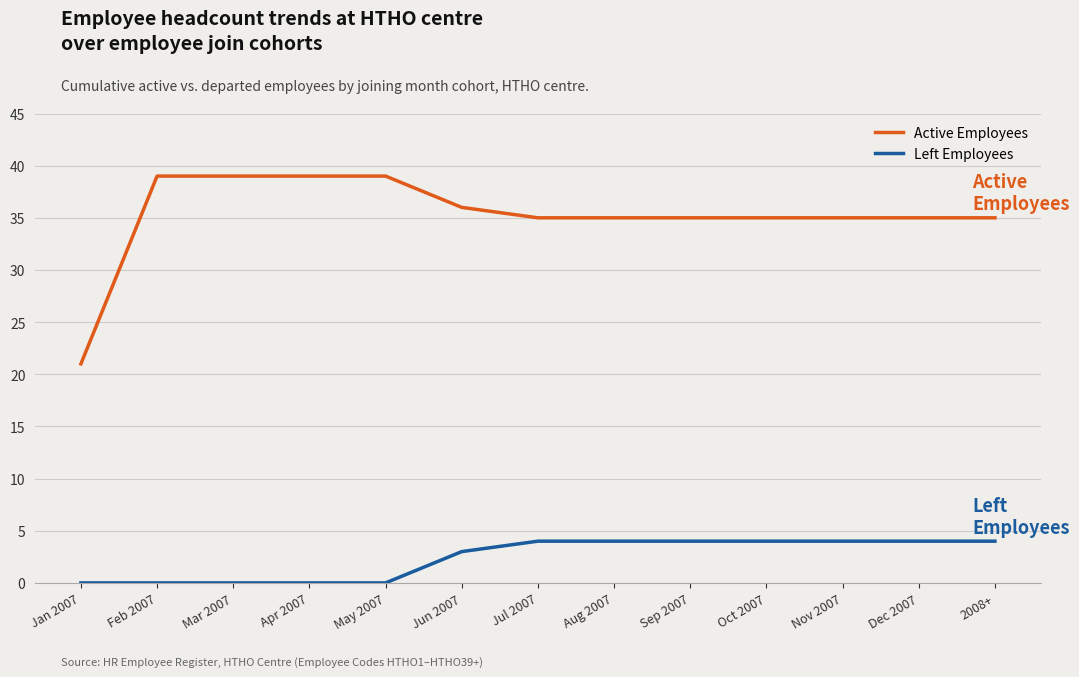

True or false: Left Employees and Active Employees cross at least once.

False